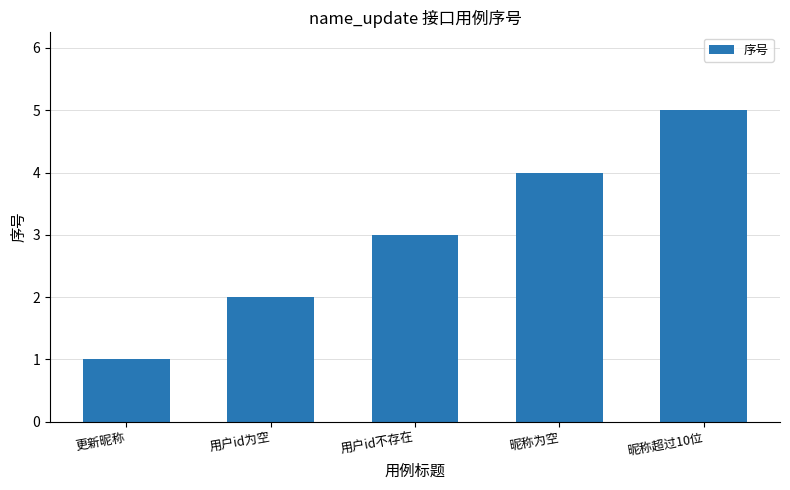

How many bars are there in total?

5